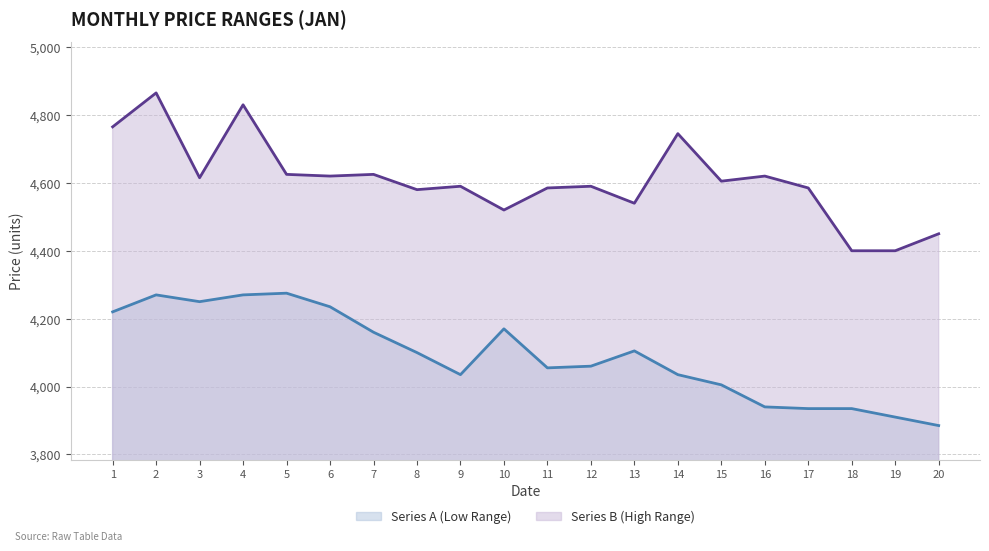

At which category does Series A line reach its first local valley?

3